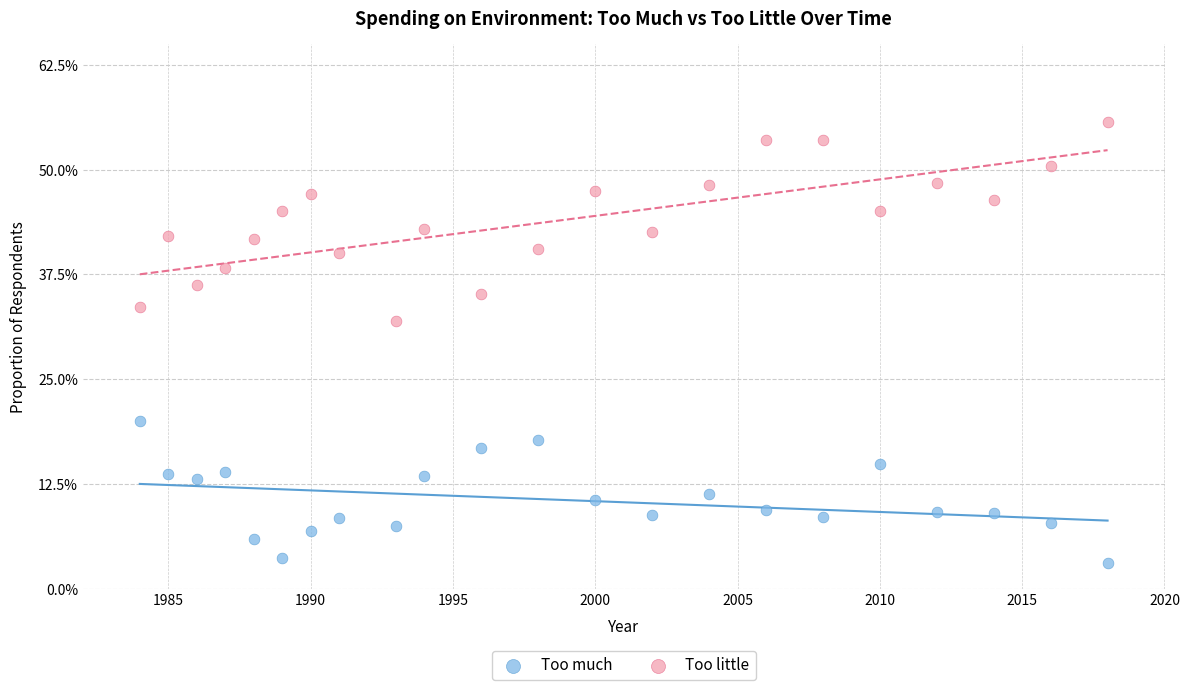

Which series has the largest Y range (max minus min)?

Too little